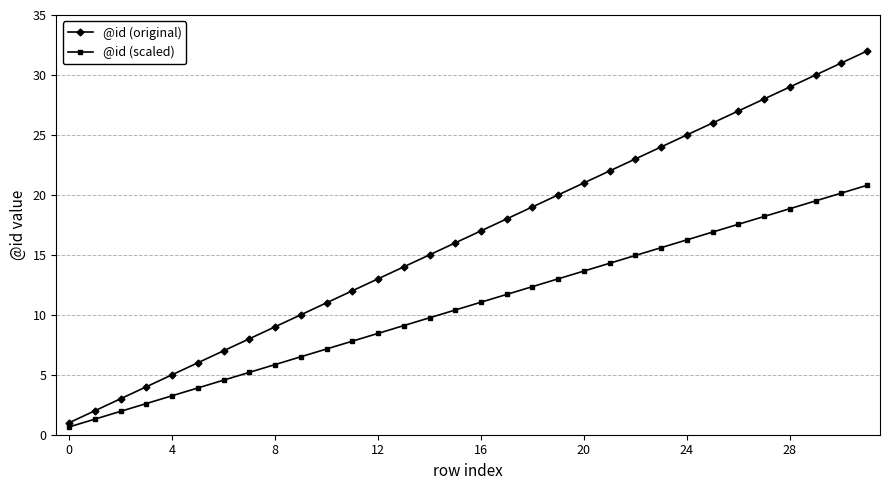

List the series in order of their peak value, lowest first.

@id (scaled), @id (original)